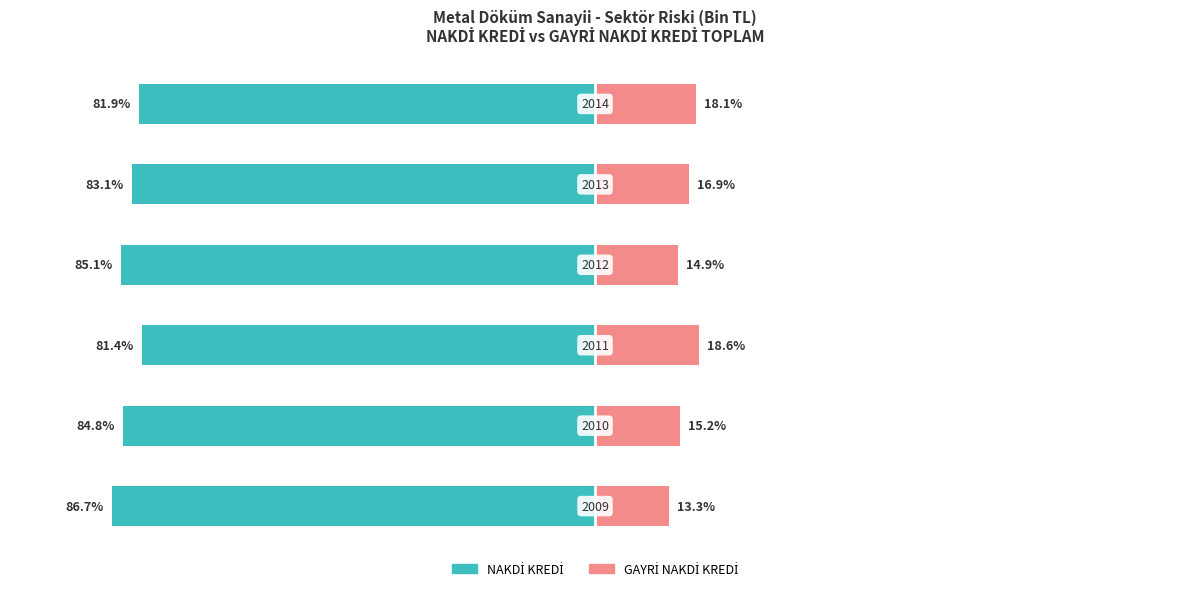

What is the value of the GAYRİ NAKDİ KREDİ bar at the 1st from the left?

13.3